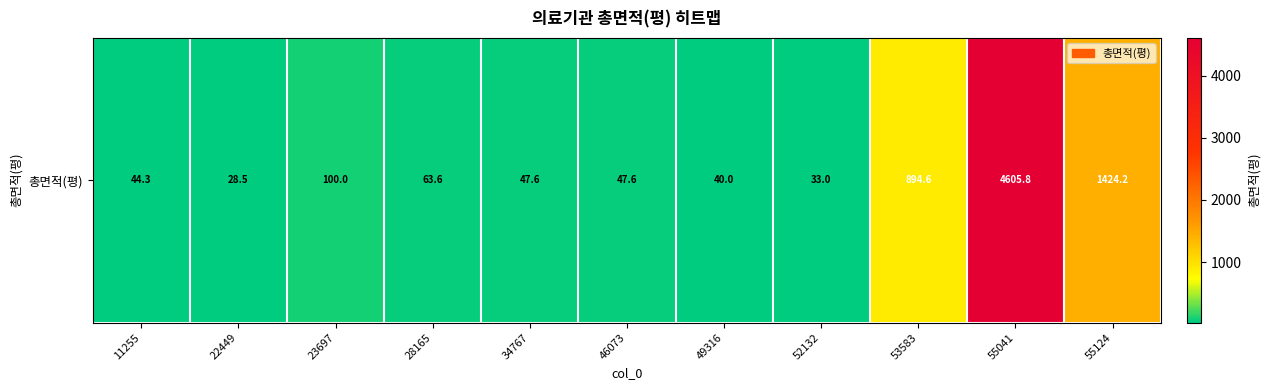

Reading right to left, what are all the values shown in this chart?

1424.2	4605.8	894.6	33.0	40.0	47.6	47.6	63.6	100.0	28.5	44.3